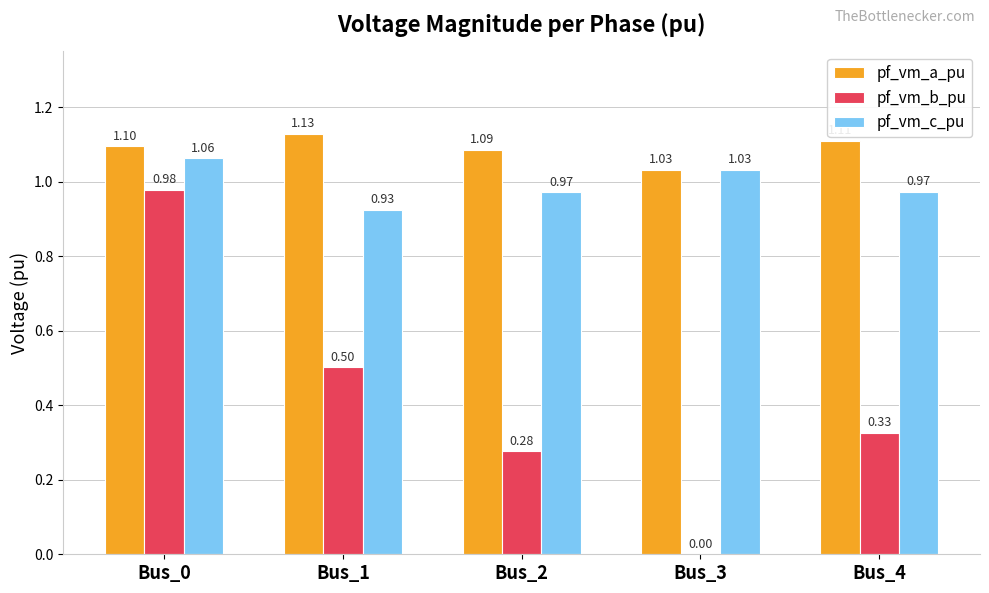

Which series changed the most between Bus_1 and Bus_3?

pf_vm_b_pu